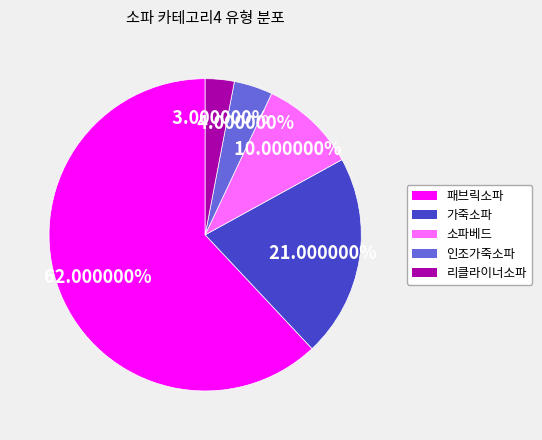

How many slices are in this pie chart?

5